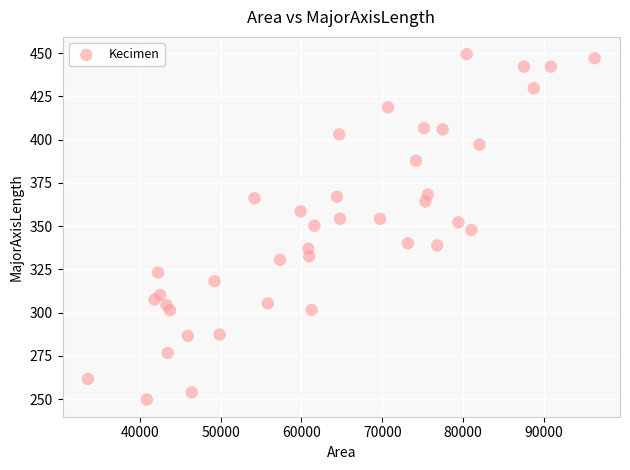

What is the range of X values (max minus min)?

62712.0